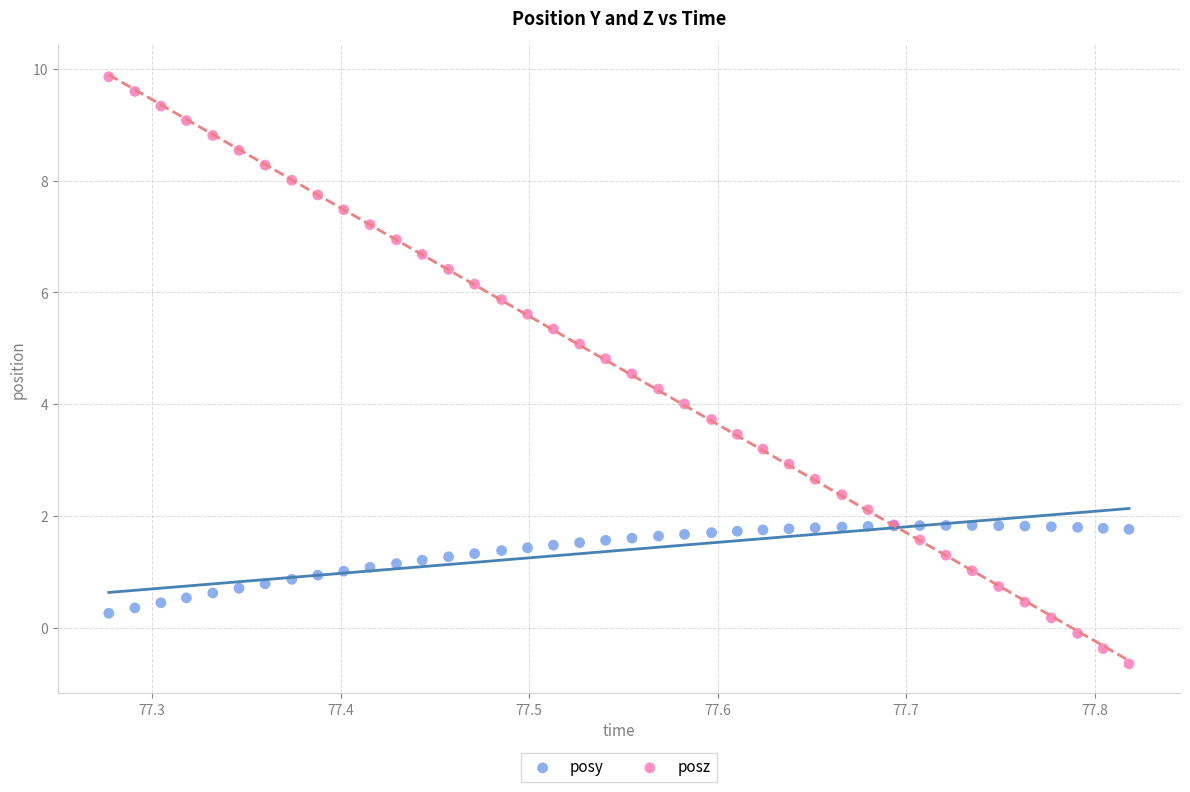

What is the X range (max minus min) for the scatter plot?

0.5